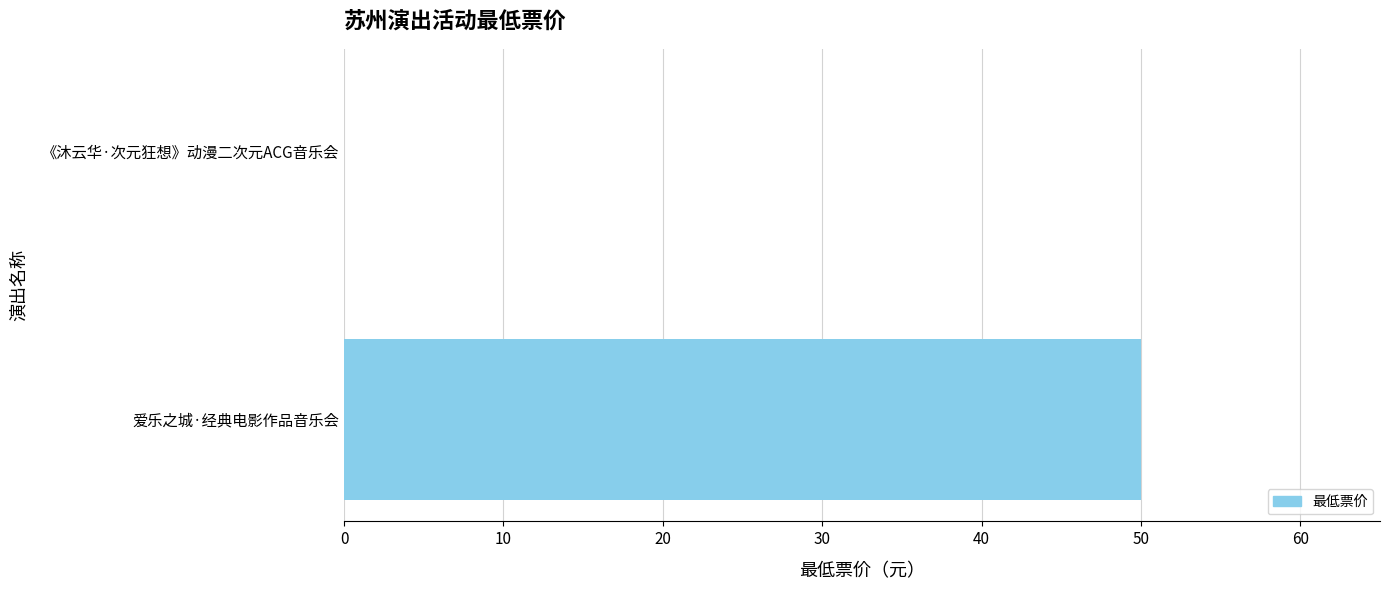

The value at 爱乐之城·经典电影作品音乐会 is 66. True or false?

False